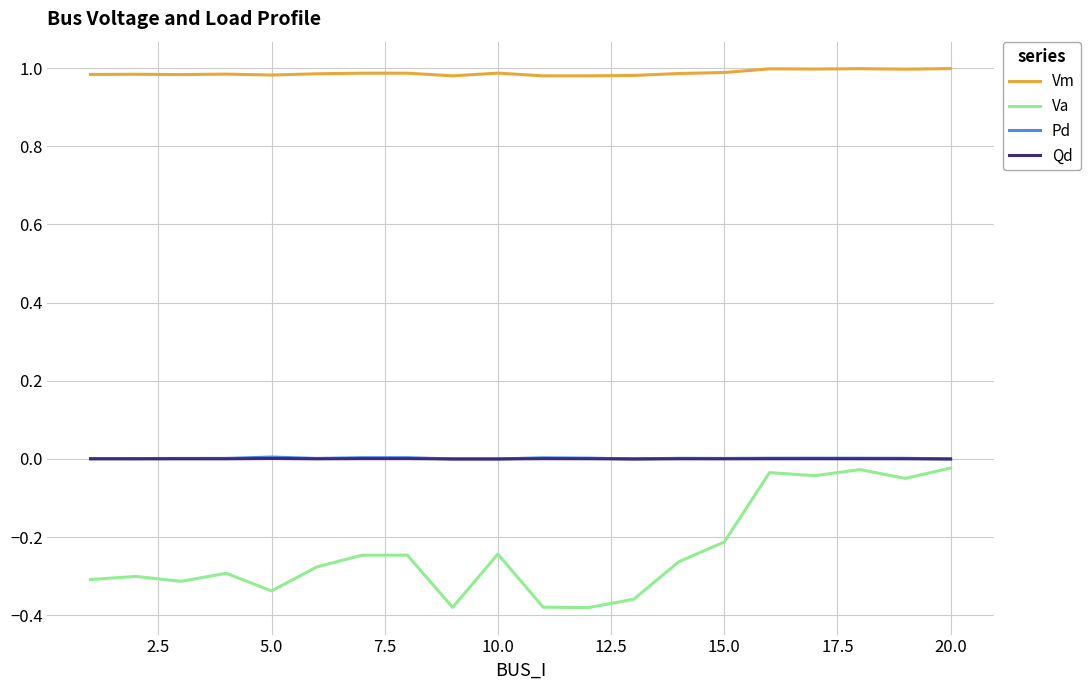

True or false: Pd and Vm intersect in this chart.

False